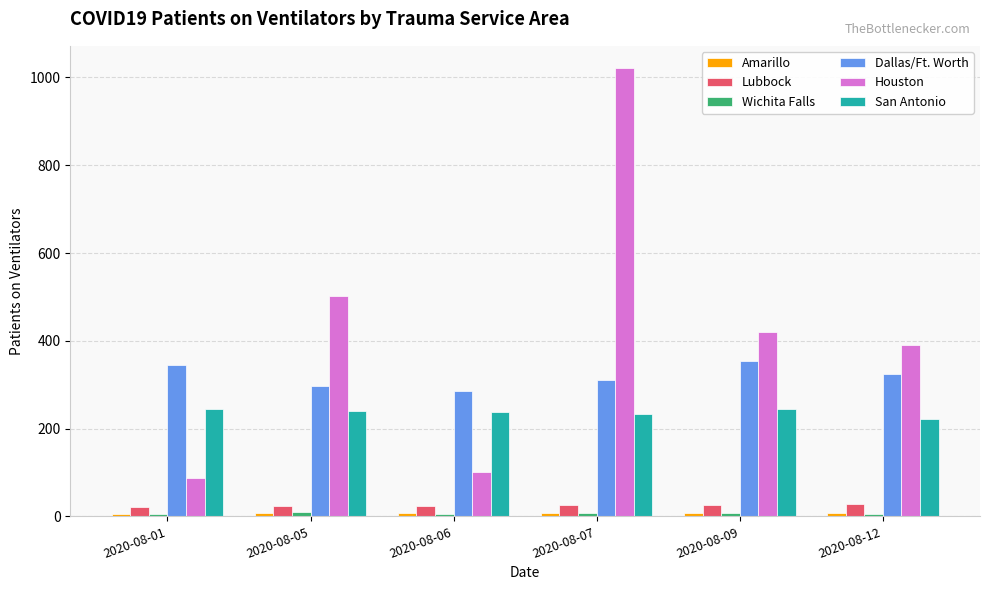

True or false: Houston has a value of 177 at 2020-08-06.

False